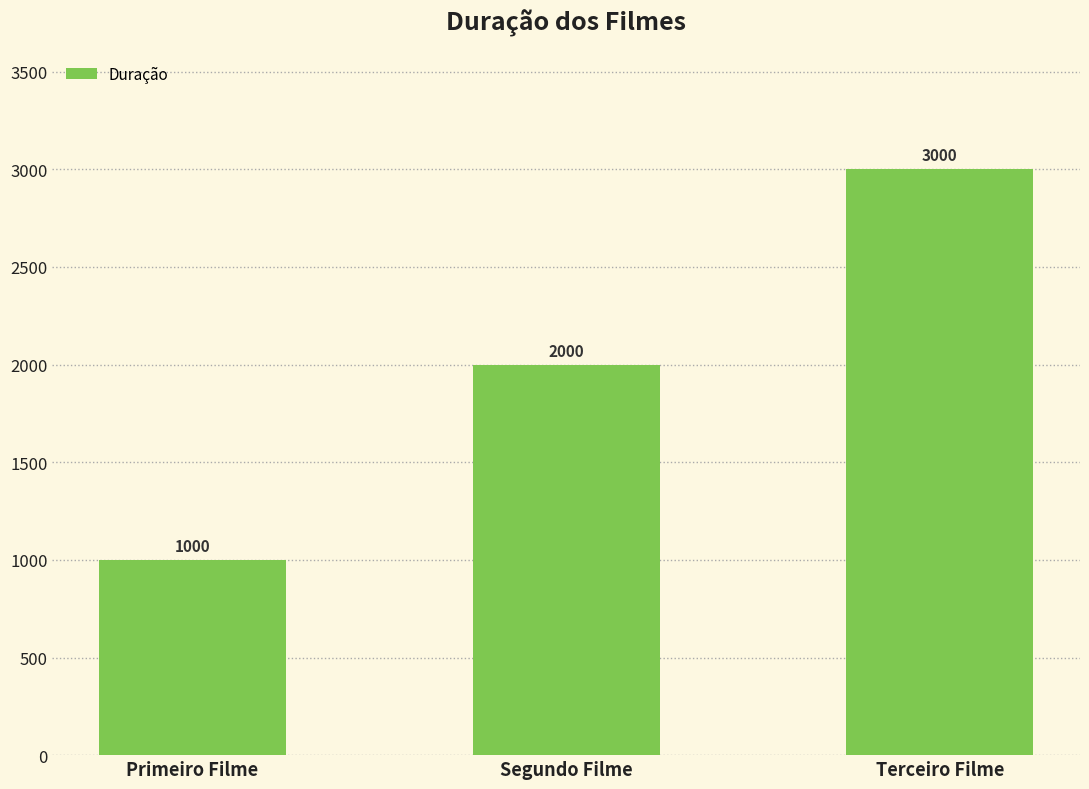

Count the values in the range 1000 to 3000.

3